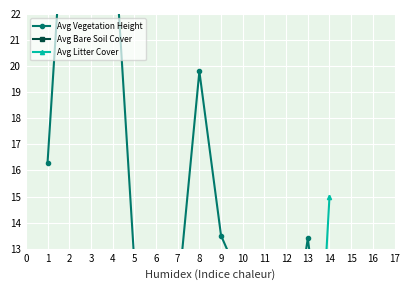

What is the difference between the highest and lowest values at 5?

10.5